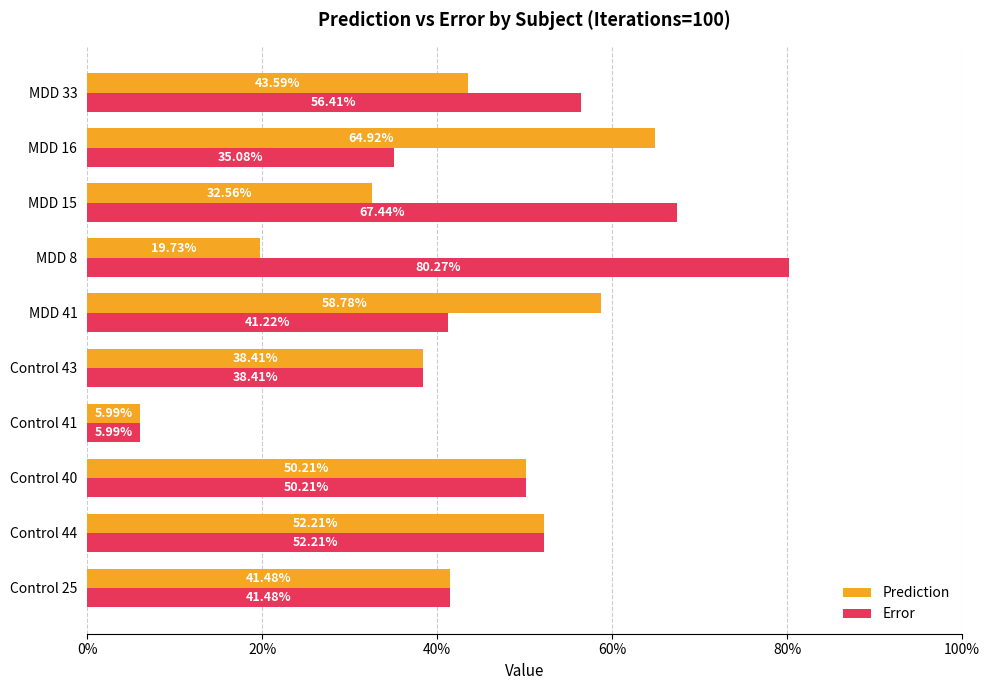

What is the average value of the Error series?

0.5